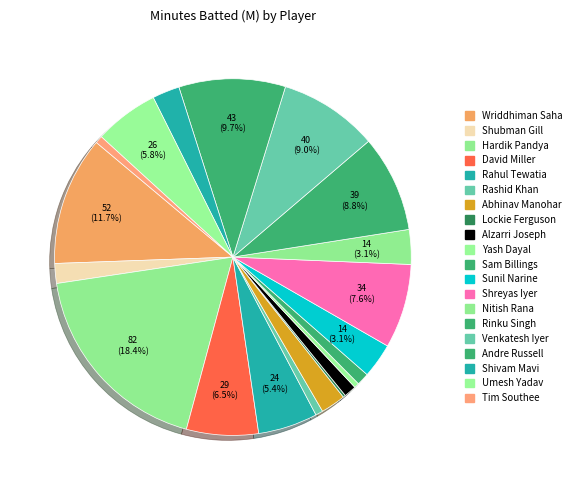

Rank the categories by value from lowest to highest.

Lockie Ferguson, Yash Dayal, Rashid Khan, Tim Southee, Alzarri Joseph, Sam Billings, Shubman Gill, Abhinav Manohar, Shivam Mavi, Sunil Narine, Nitish Rana, Rahul Tewatia, Umesh Yadav, David Miller, Shreyas Iyer, Rinku Singh, Venkatesh Iyer, Andre Russell, Wriddhiman Saha, Hardik Pandya